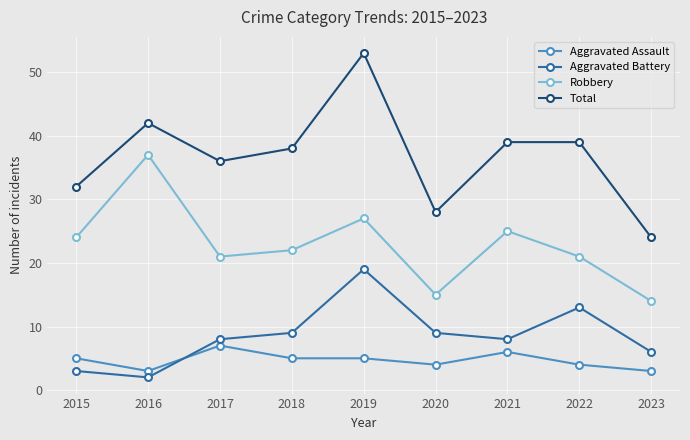

What is the difference between the Total values at 2015 and 2020?

4